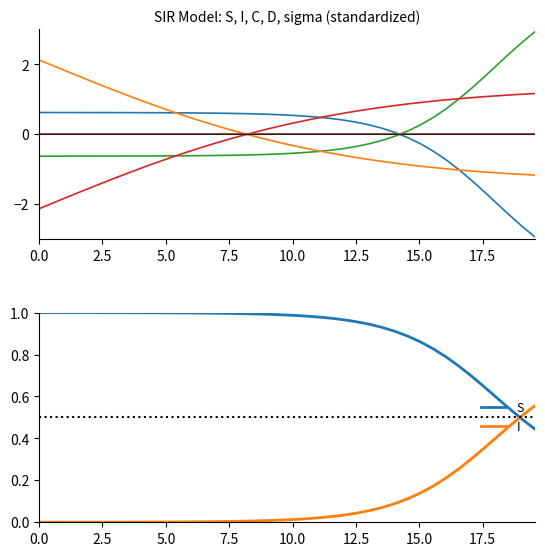

Is the value of sigma at 17 greater than the value of I at 17?

No